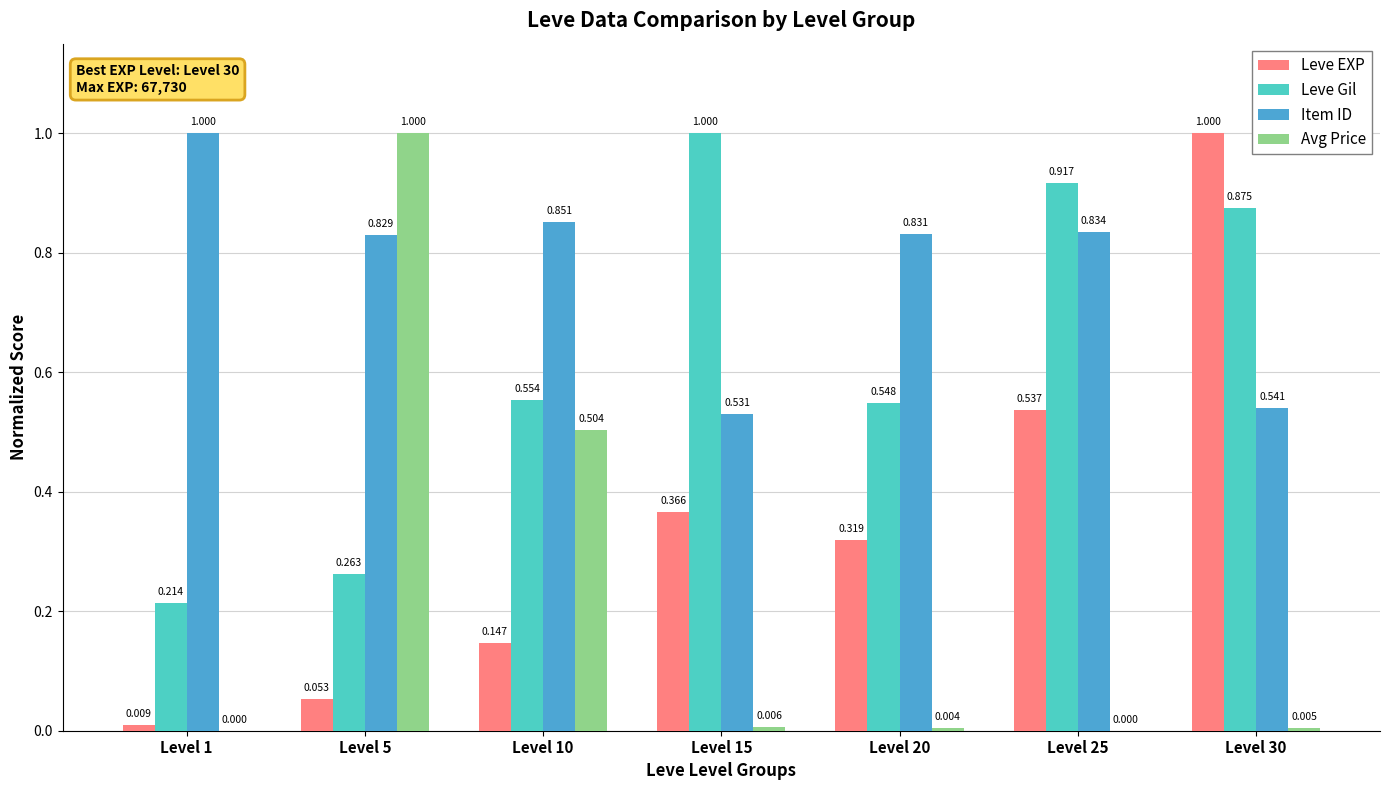

Which series has the largest total across all categories?

Item ID